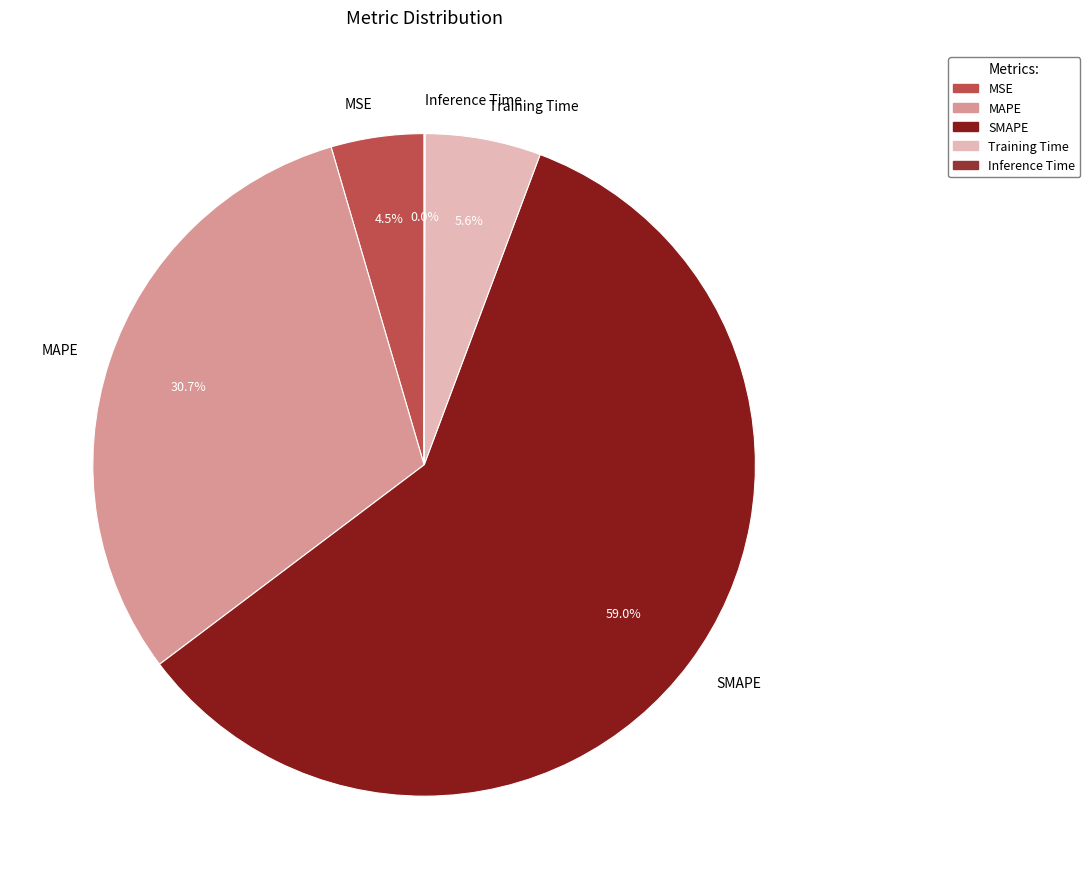

To the nearest percent, what is the difference between the largest and smallest slice percentages?

59%